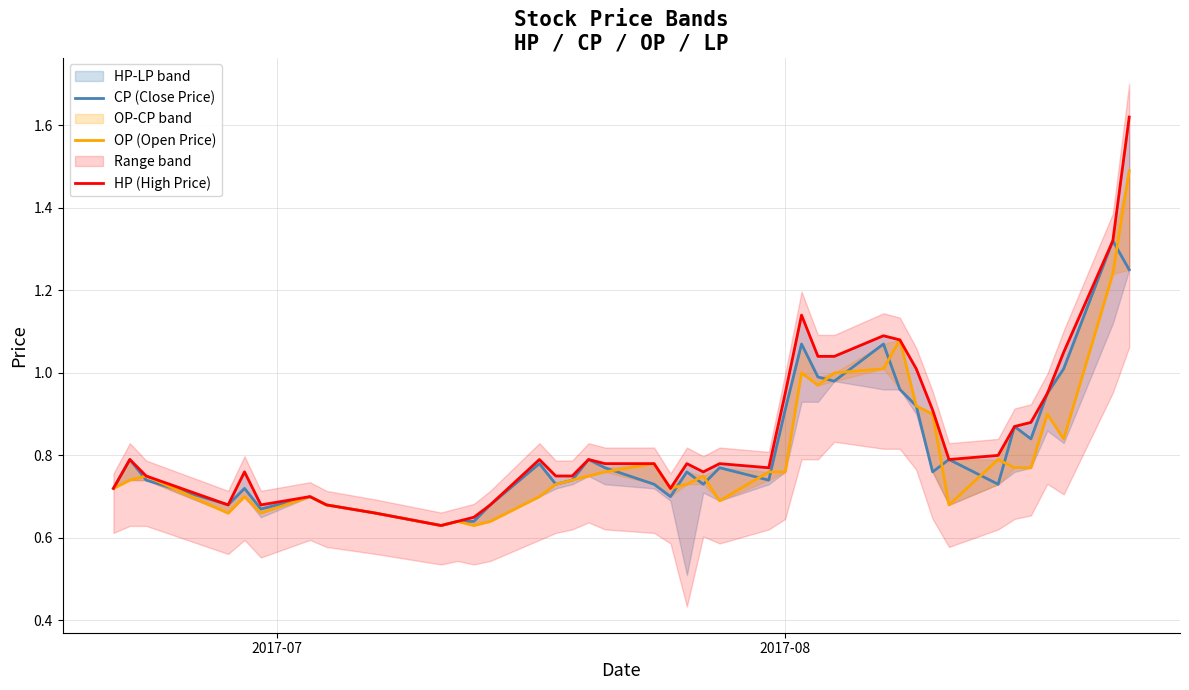

True or false: HP (High Price) and OP (Open Price) cross at least once.

False